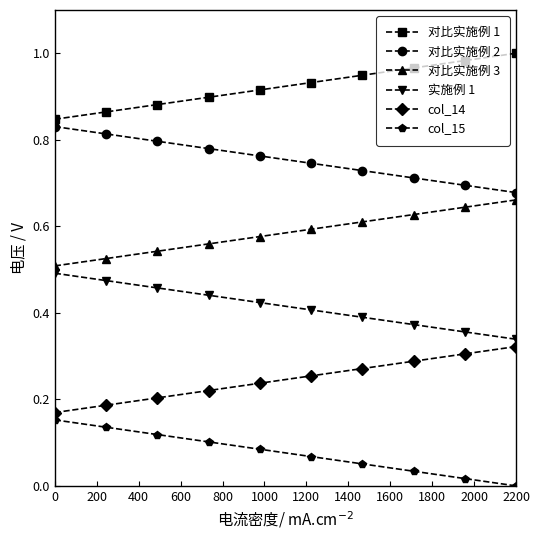

Is this an area chart (filled region under the line)?

No